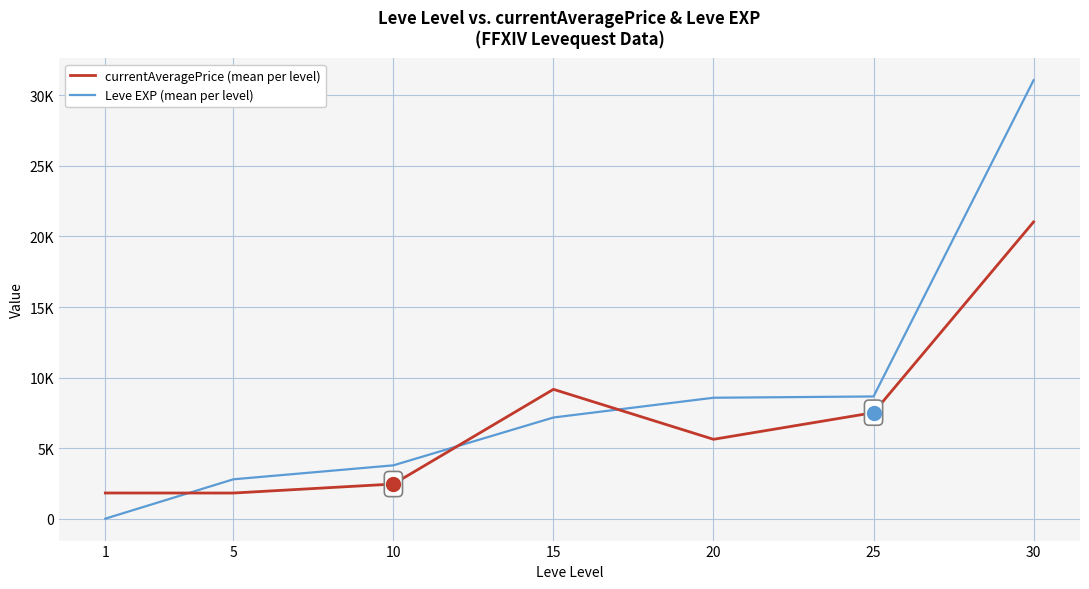

How many interior local peaks does the currentAveragePrice (mean per level) series have?

1